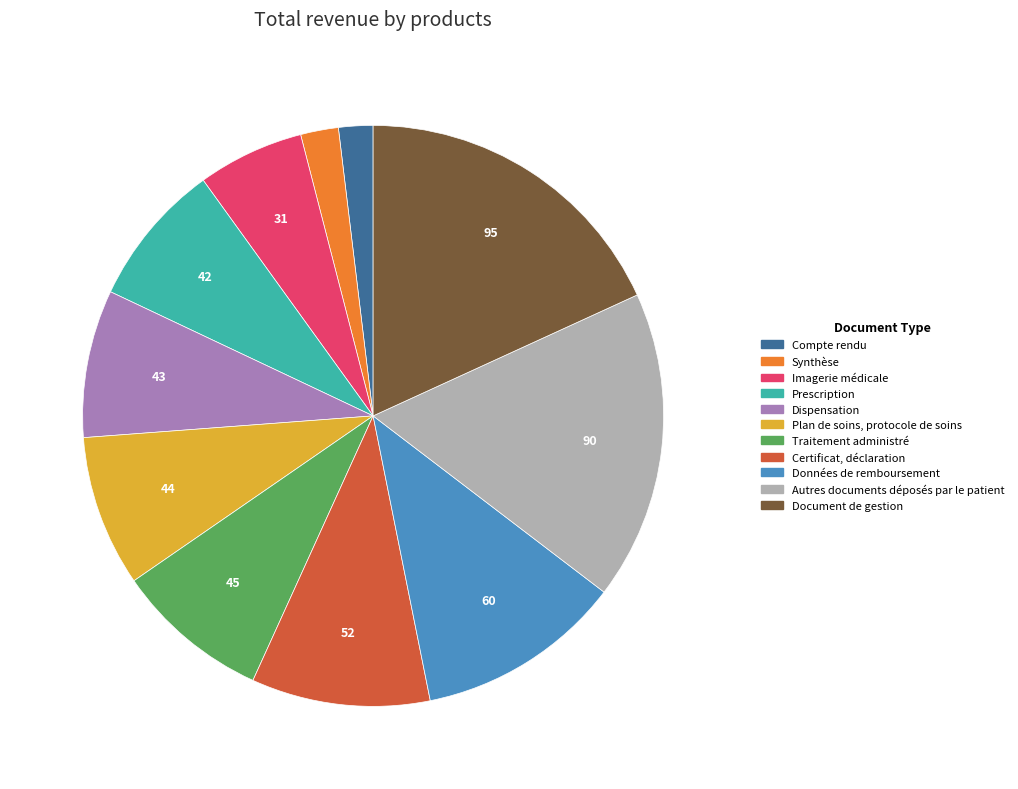

Count the number of slices in the pie.

11